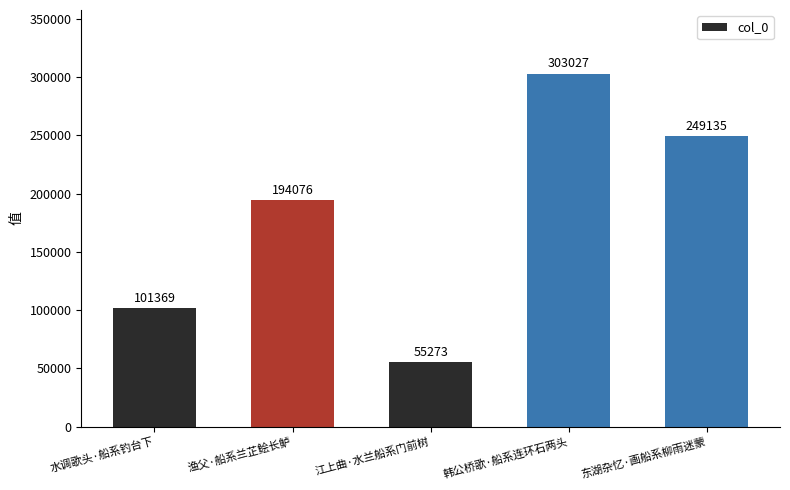

True or false: the data shows 101369 at 水调歌头·船系钓台下.

True